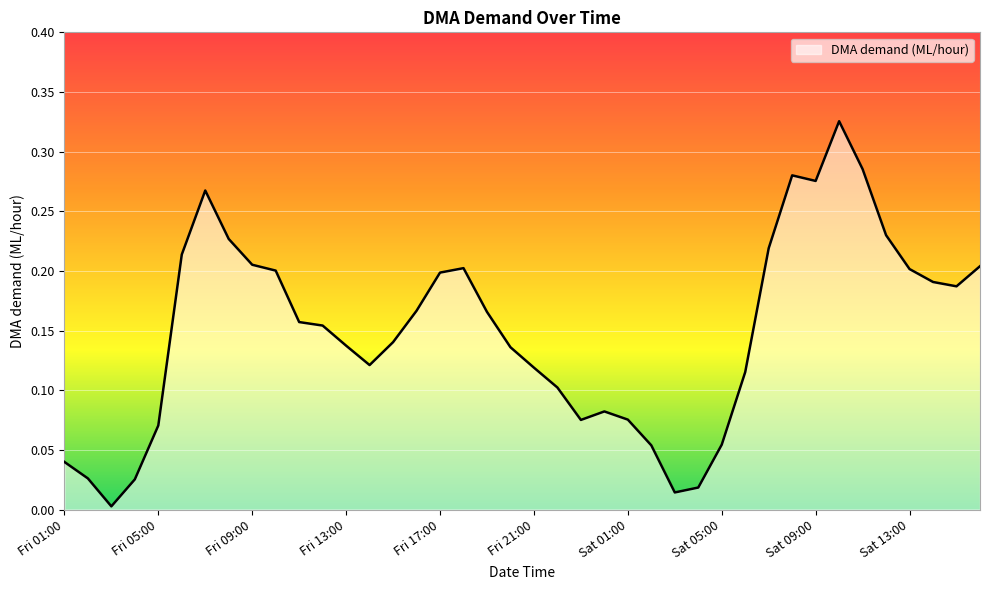

Rank the categories by value from highest to lowest.

Sat 10:00, Sat 11:00, Sat 08:00, Sat 09:00, Fri 07:00, Sat 12:00, Fri 08:00, Sat 07:00, Fri 06:00, Fri 09:00, Sat 16:00, Fri 18:00, Sat 13:00, Fri 10:00, Fri 17:00, Sat 14:00, Sat 15:00, Fri 16:00, Fri 19:00, Fri 11:00, Fri 12:00, Fri 15:00, Fri 13:00, Fri 20:00, Fri 14:00, Fri 21:00, Sat 06:00, Fri 22:00, Sat 00:00, Sat 01:00, Fri 23:00, Fri 05:00, Sat 05:00, Sat 02:00, Fri 01:00, Fri 02:00, Fri 04:00, Sat 04:00, Sat 03:00, Fri 03:00